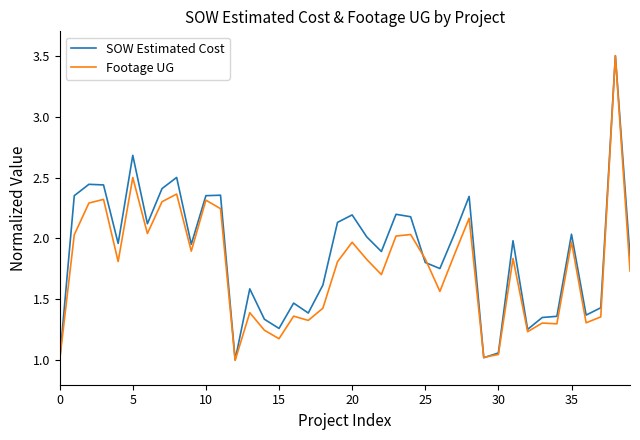

True or false: Footage UG has more than 2 points higher than both neighbors.

True